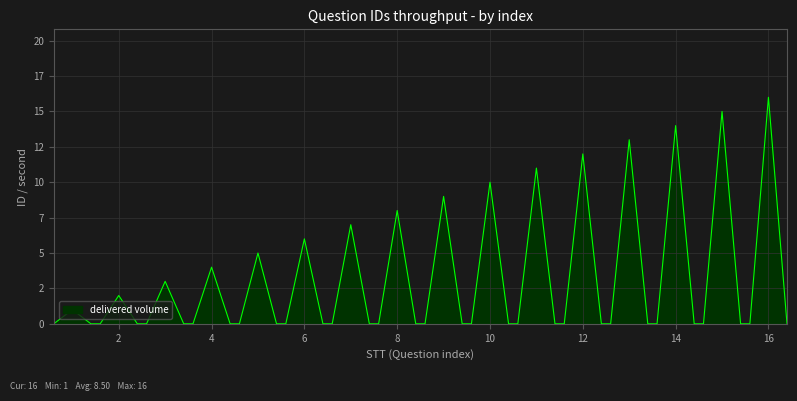

Is this an area chart (filled region under the line)?

Yes